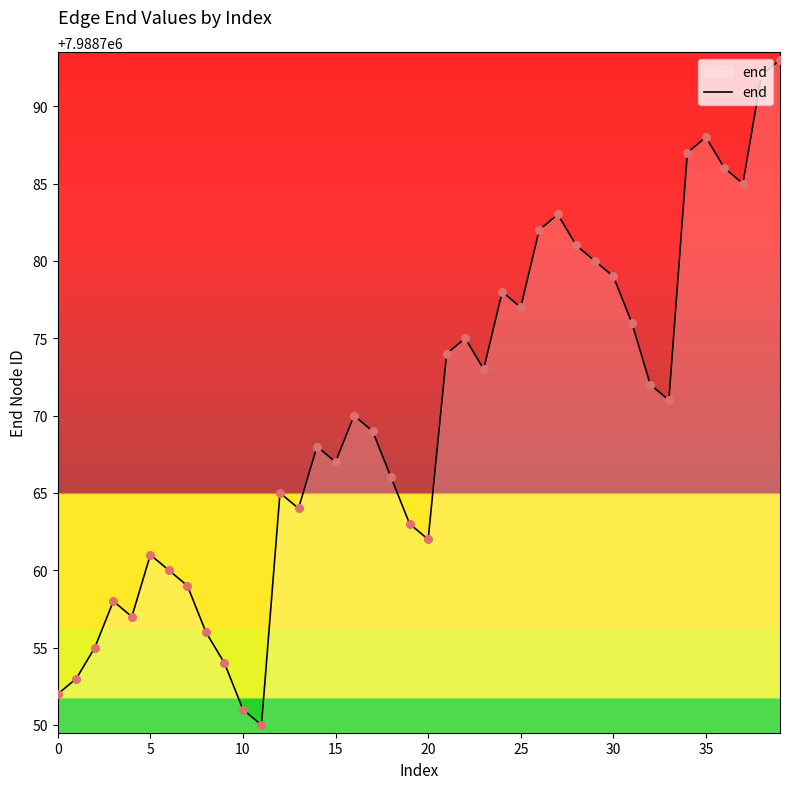

What is the difference between the maximum and minimum values?

43